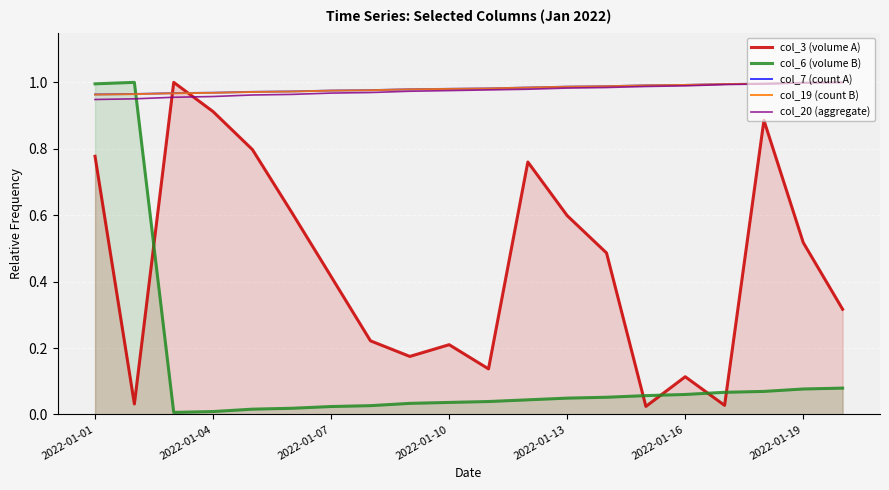

At how many categories does at least one series exceed 0?

20